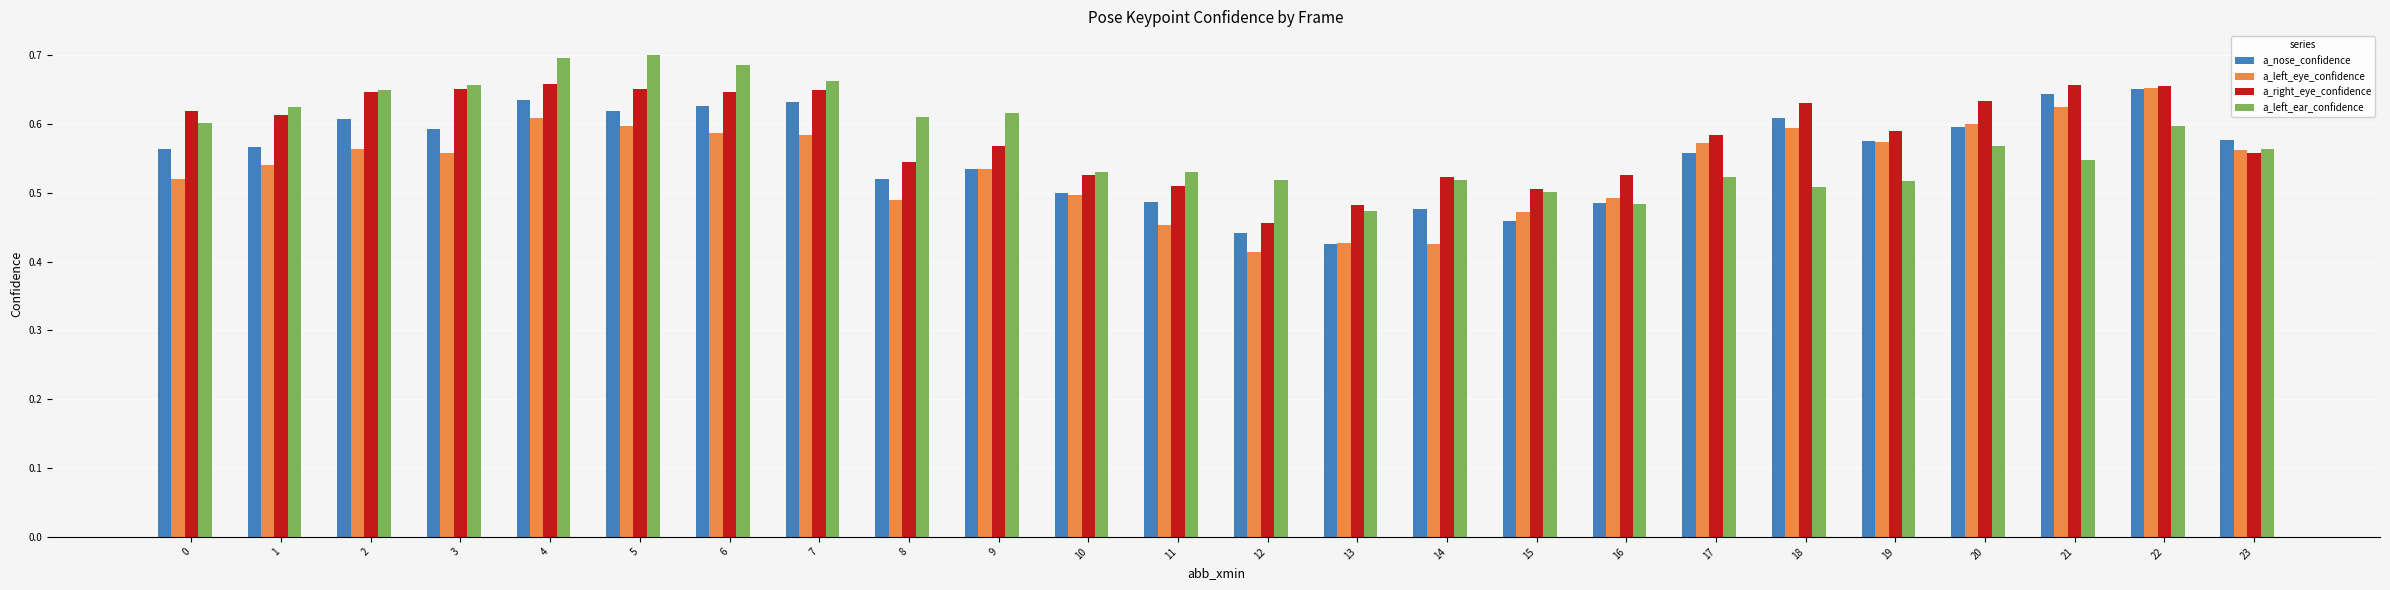

Where is a_right_eye_confidence nearest to the value 0?

12